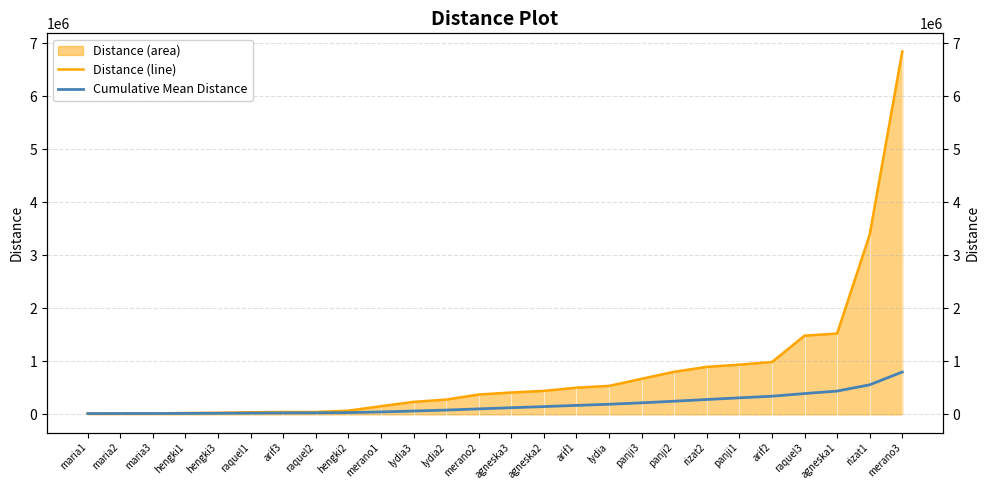

Is the value of Distance (line) at raquel3 greater than the value of Cumulative Mean Distance at merano2?

Yes